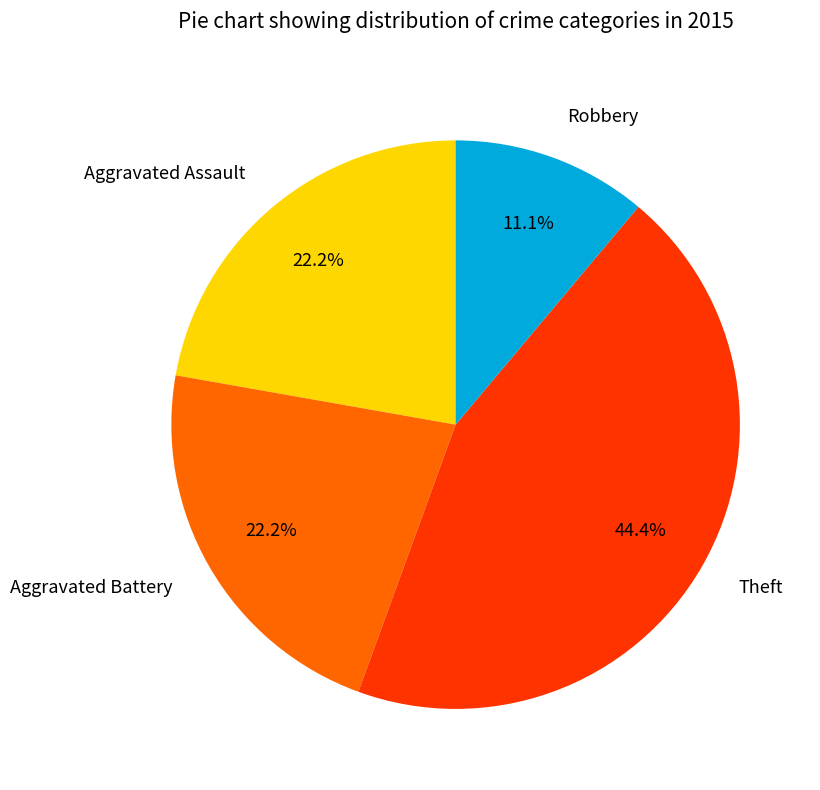

Count the number of slices in the pie.

4